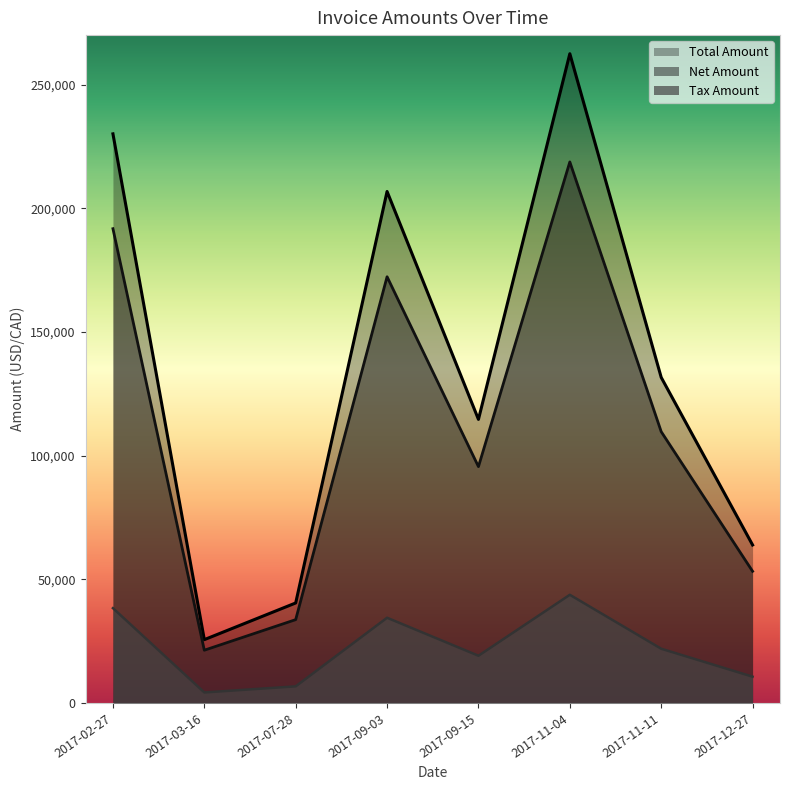

What is the label of the 1st point from the right?

2017-12-27